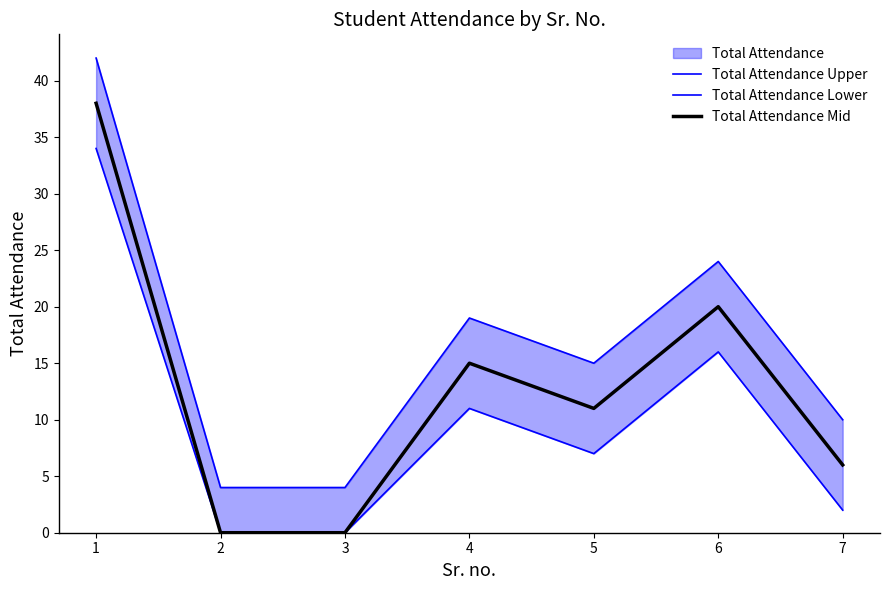

Read the Total Attendance Upper value at 5, to the nearest 5.

15